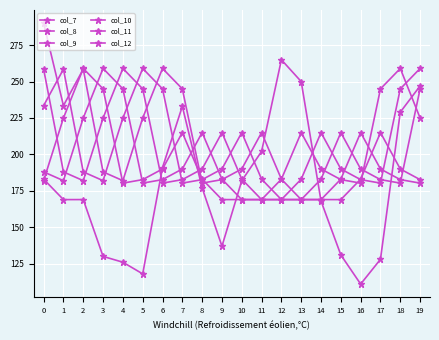

What is the spread (max minus min) of values at 4?

133.0